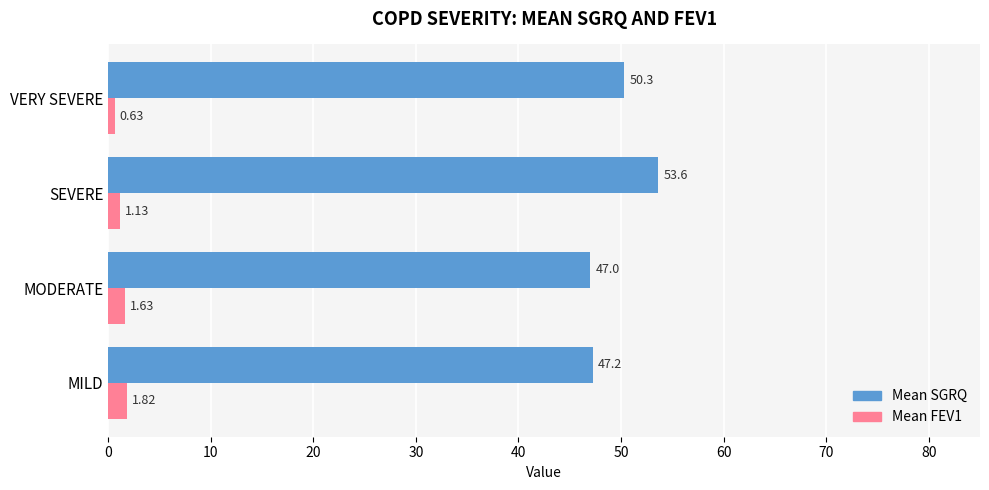

Where is Mean FEV1 nearest to the value 1?

SEVERE